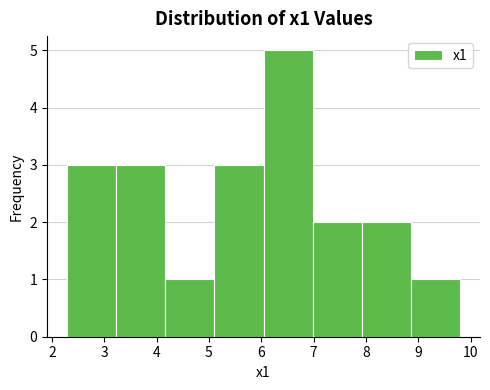

Reading left to right, list every bar in this chart as the range it spans on the x-axis followed by its height. Neither the bar edges nor the heights are printed on the chart, so give them approximately, as read against the axes.

2.3 to 3.2: 3
3.2 to 4.2: 3
4.2 to 5.1: 1
5.1 to 6.0: 3
6.0 to 7.0: 5
7.0 to 7.9: 2
7.9 to 8.9: 2
8.9 to 9.8: 1